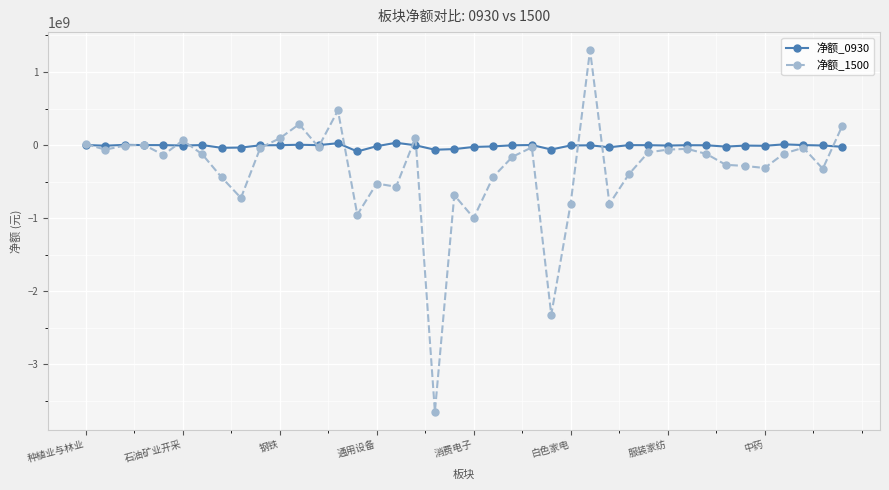

True or false: 净额_0930 has more than 2 interior local peaks.

True